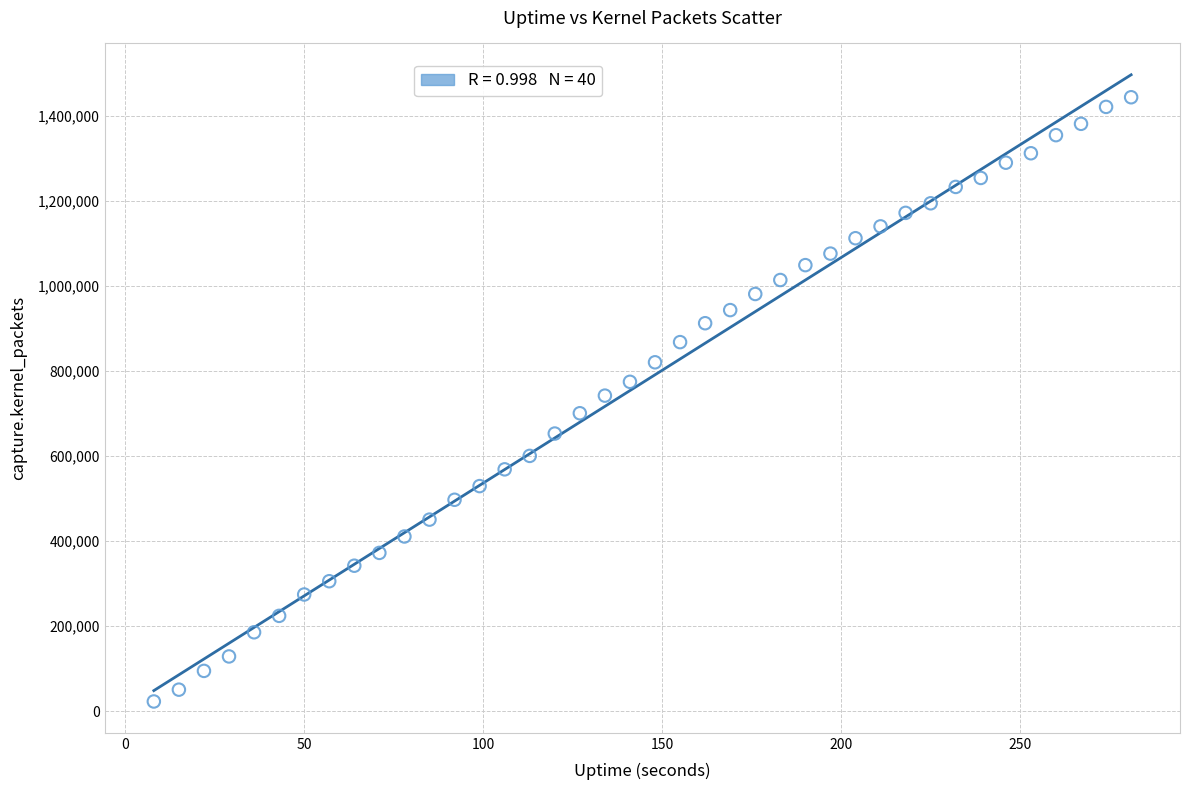

What is the range of Y values (max minus min)?

1421126